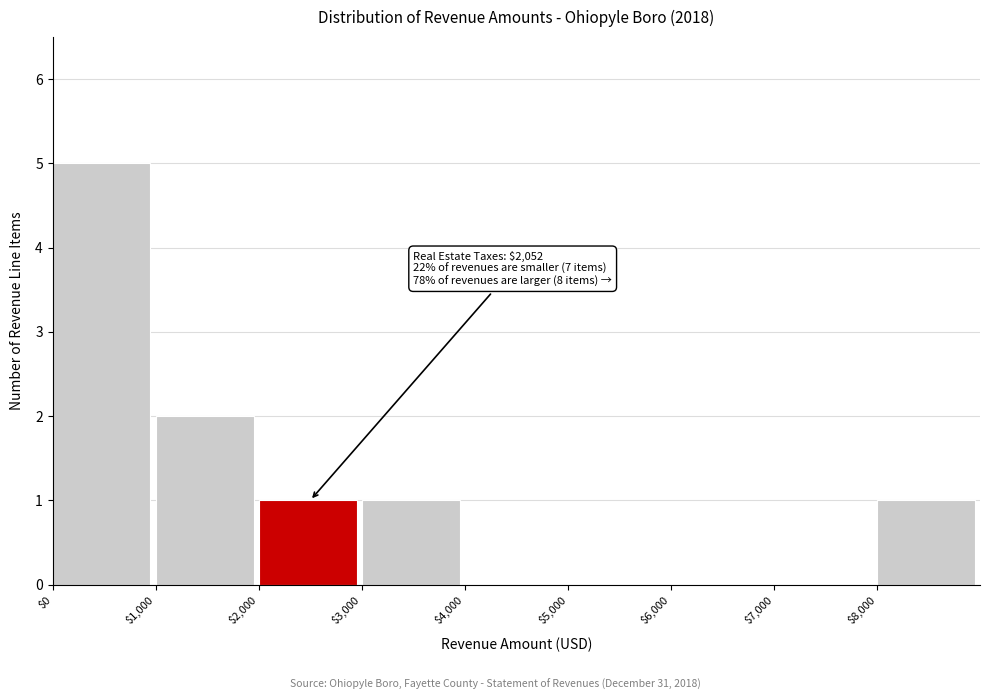

Which range on the x-axis has the tallest bar?

0 to 1000